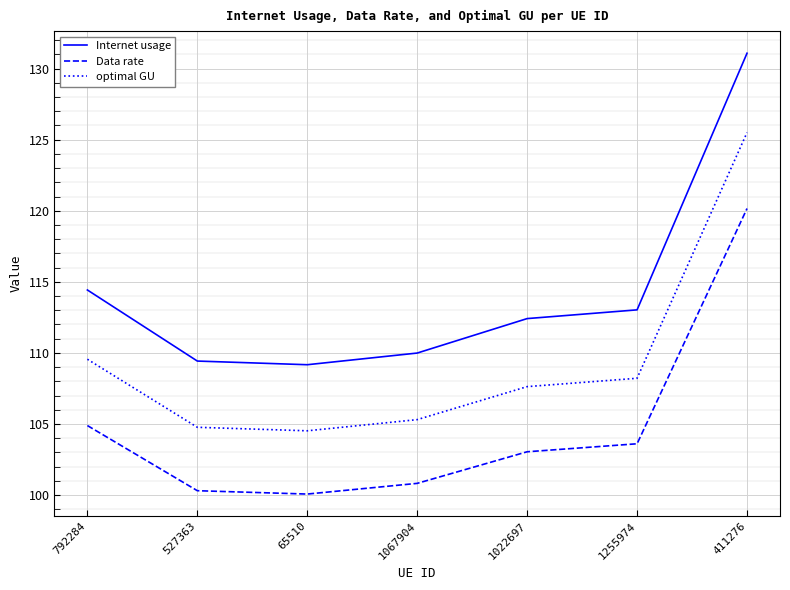

True or false: Internet usage has a value of 114.4 at 792284.

True